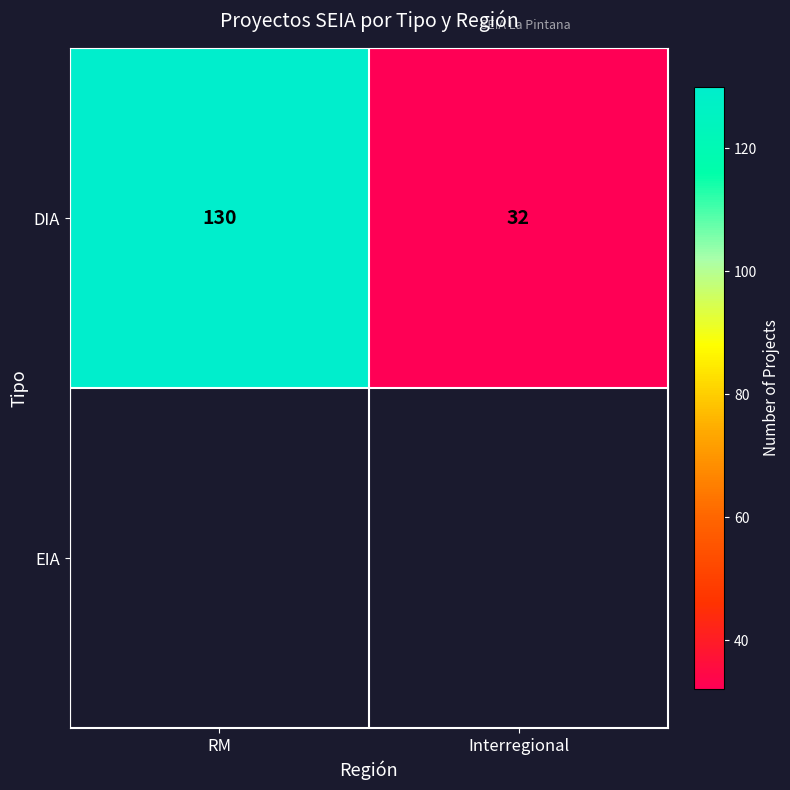

The value of DIA at RM is 66. True or false?

False